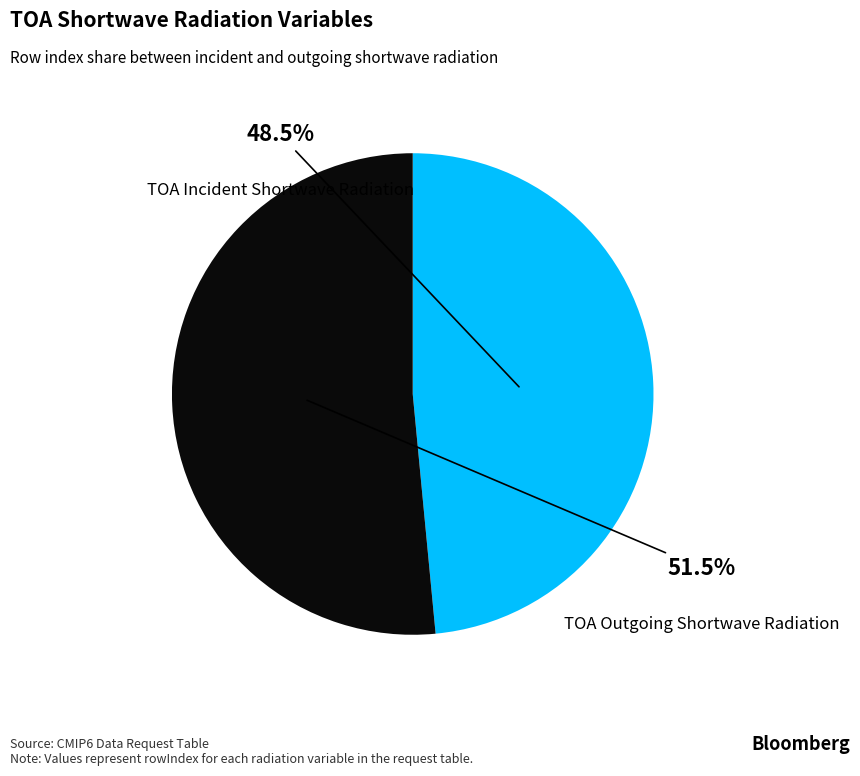

Is there a majority slice in this chart?

Yes